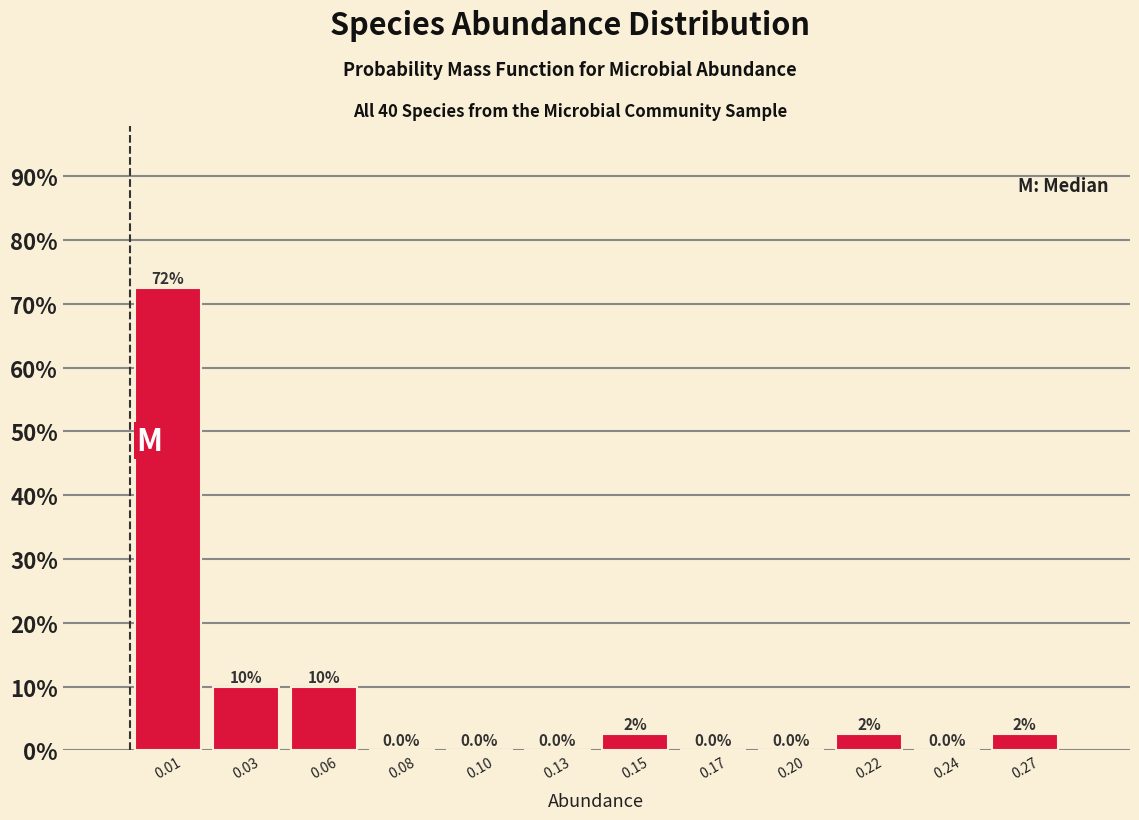

Reading left to right, list all the values displayed in this chart.

0.01=72.5	0.03=10.0	0.06=10.0	0.08=0.0	0.10=0.0	0.13=0.0	0.15=2.5	0.17=0.0	0.20=0.0	0.22=2.5	0.24=0.0	0.27=2.5